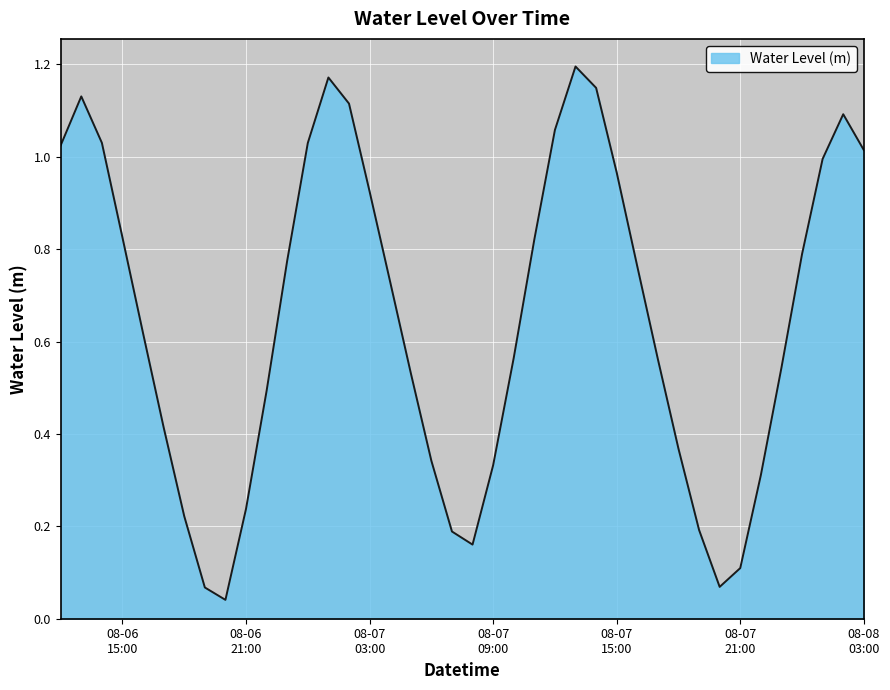

What is the label of the 17th point from the left?

2023-08-07 04:00:00